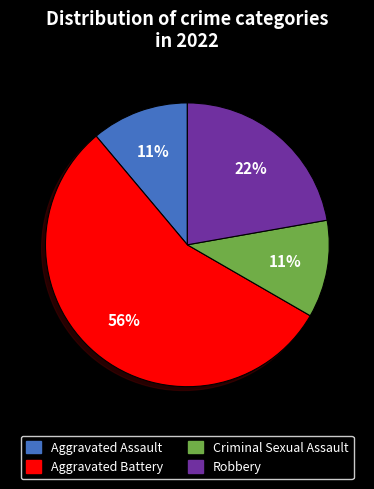

Approximately how many times larger is the value at Robbery compared to Criminal Sexual Assault?

2.0